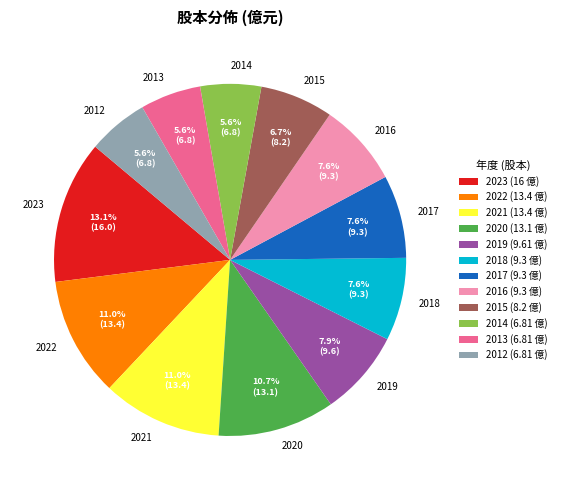

True or false: 2015 accounts for 7% of the total.

True